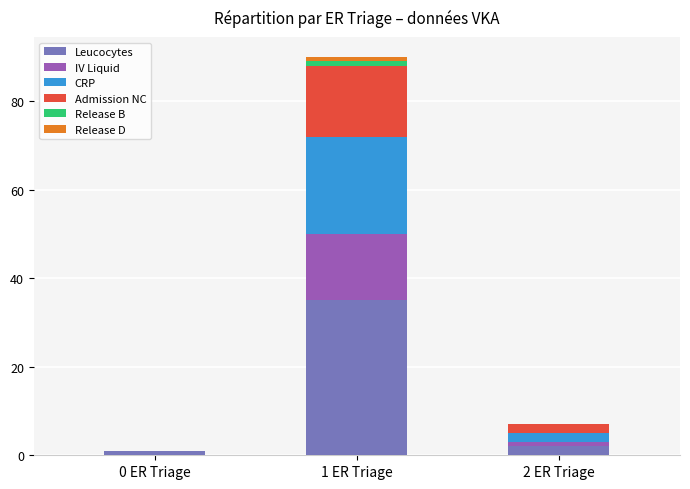

Which category has the highest value in the Leucocytes series?

1 ER Triage